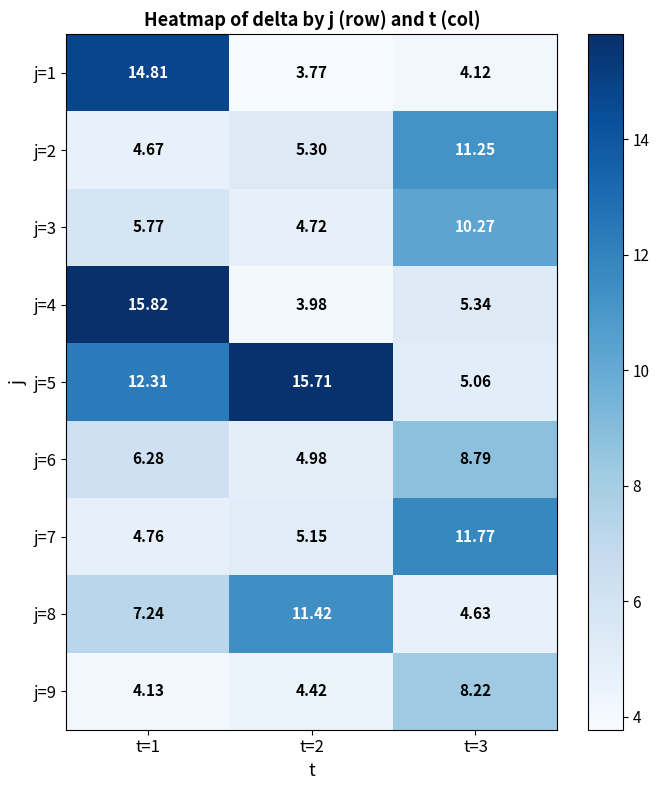

Is the value of j=3 at t=3 greater than the value of j=8 at t=2?

No